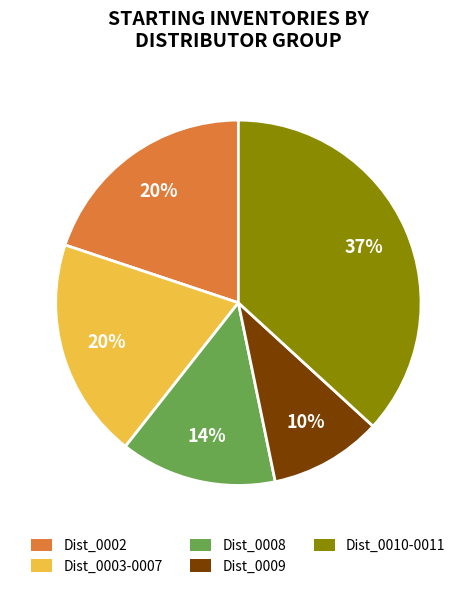

Does Dist_0009 account for over 50% of the chart?

No